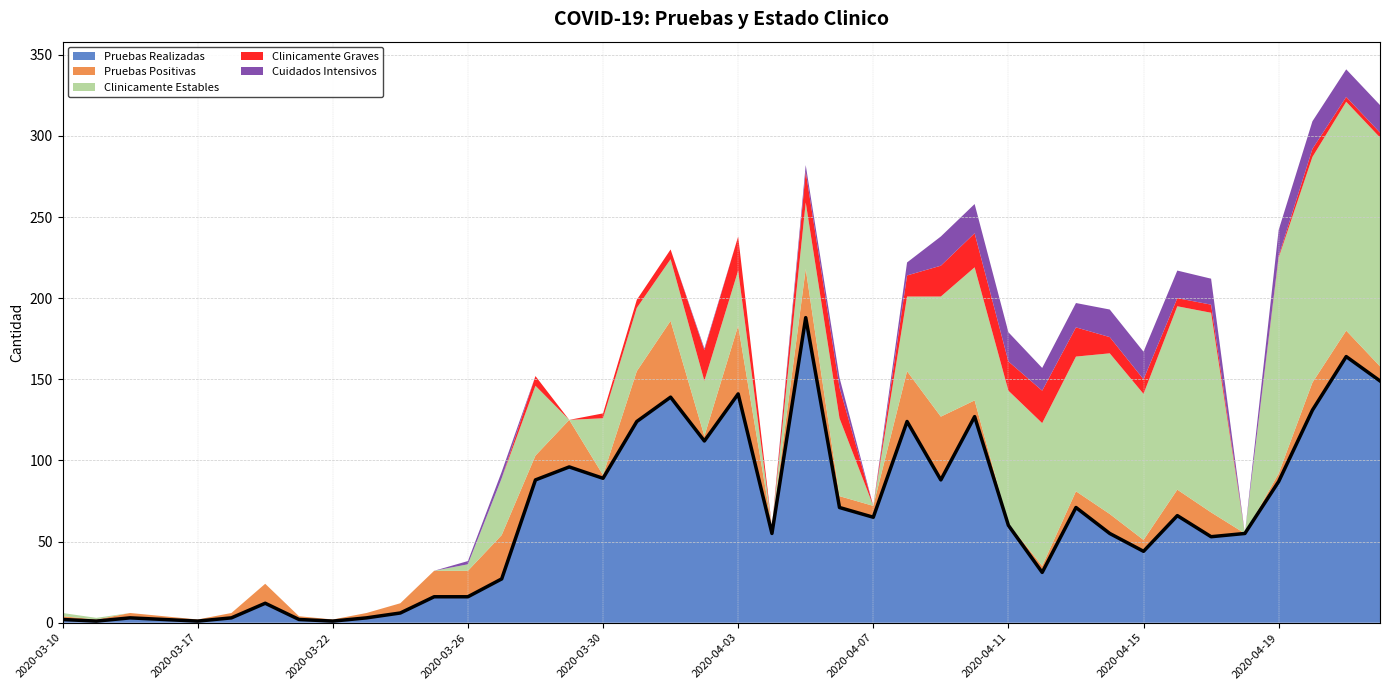

What is the label of the 7th point from the right?

2020-04-16